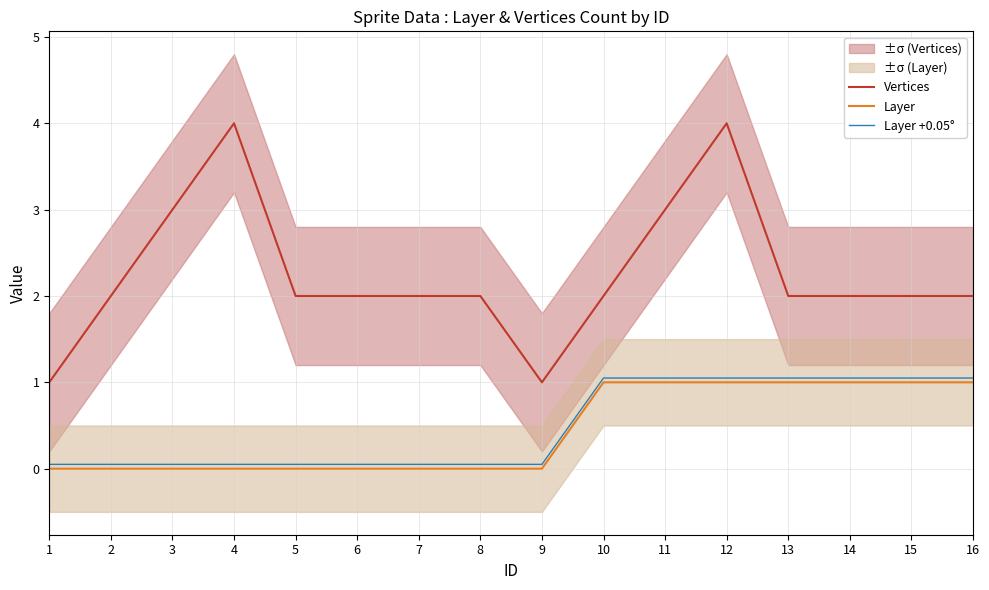

What value does the Layer +0.05° series have at 14?

1.1